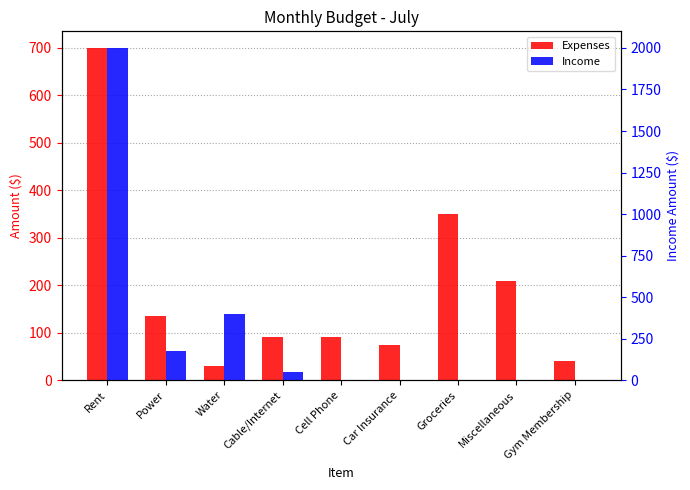

Which series has the largest total across all categories?

Income